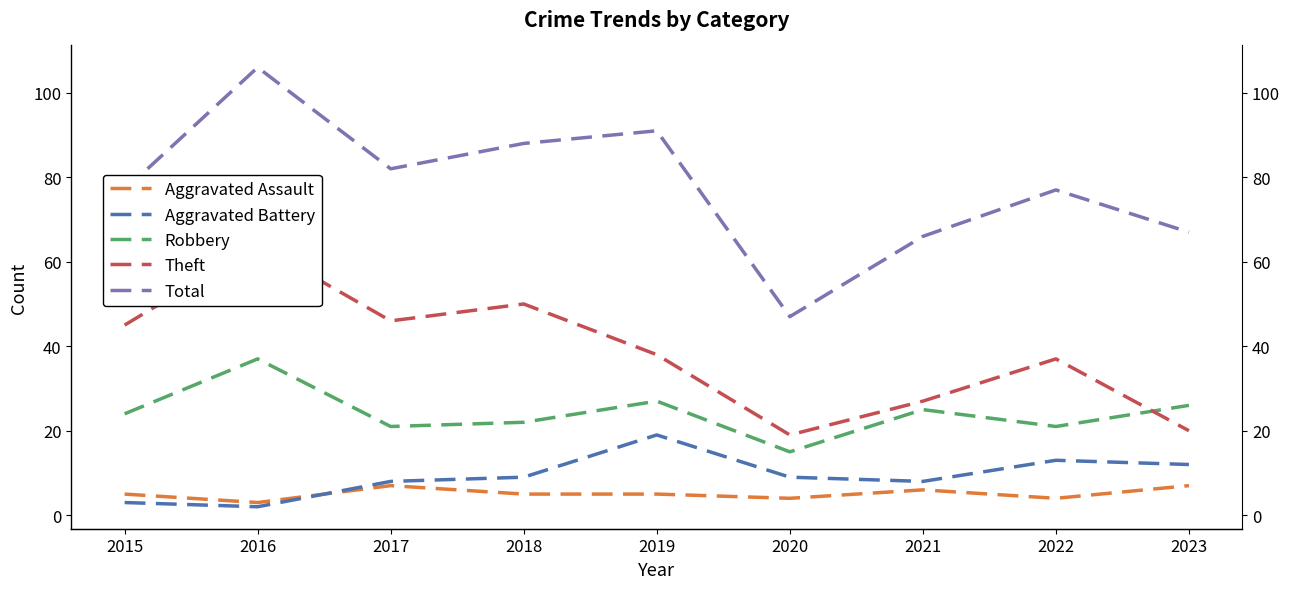

Count the Aggravated Assault values in the range 4 to 6.

6